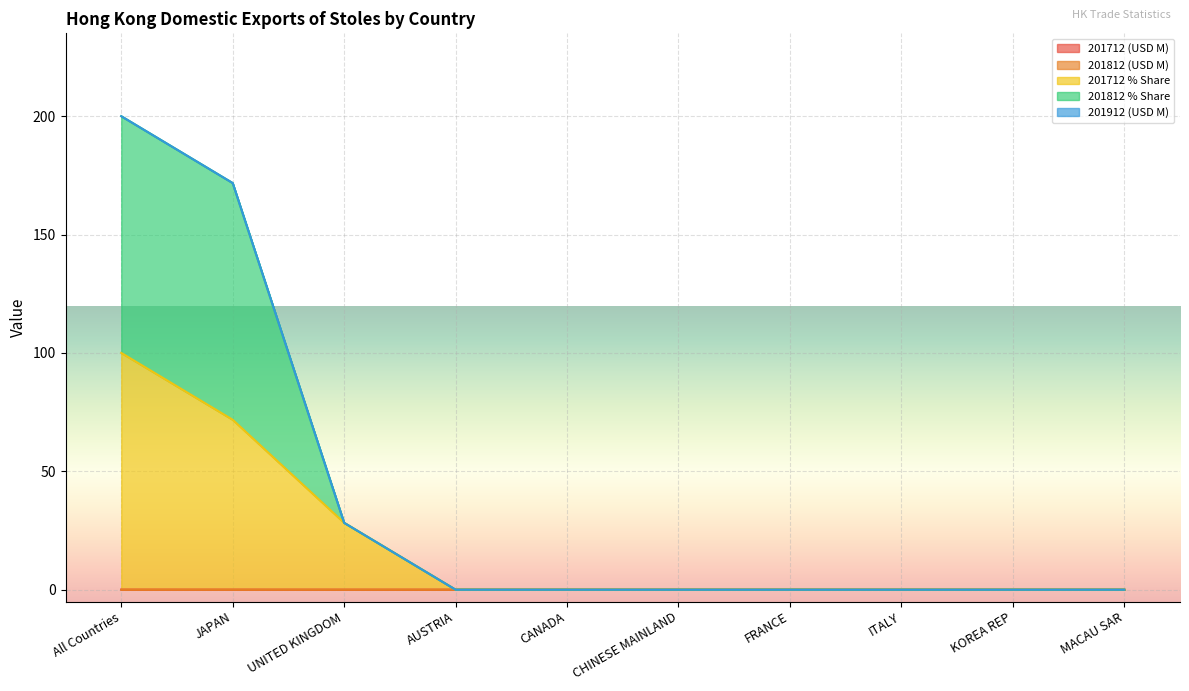

What is the label of the 9th point from the left?

KOREA REP